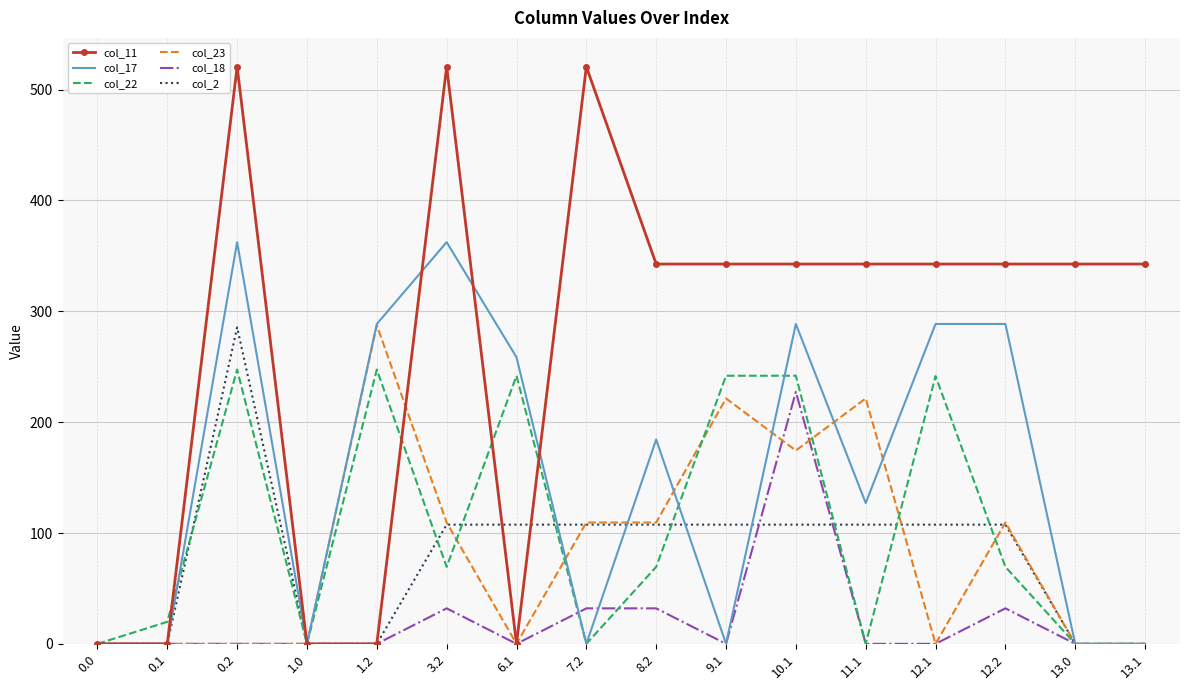

What is the maximum value shown in the chart?

520.6